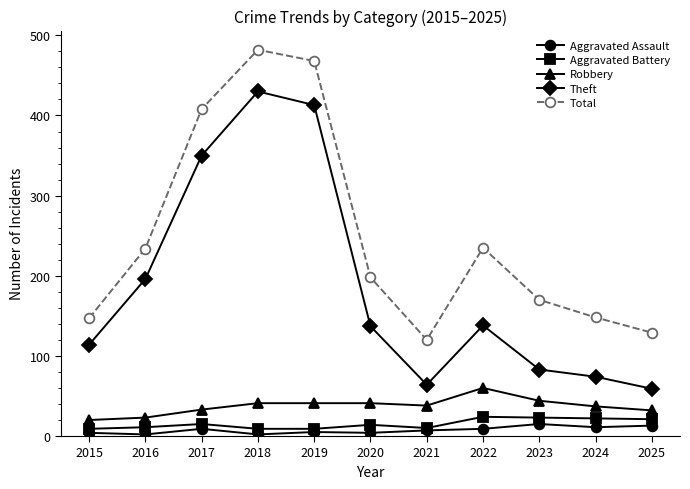

What is the highest value of the Aggravated Battery series?

24